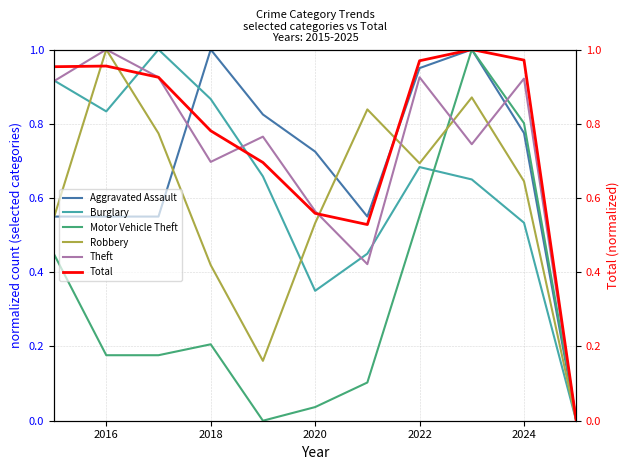

Does the chart display data point markers on the line(s)?

No